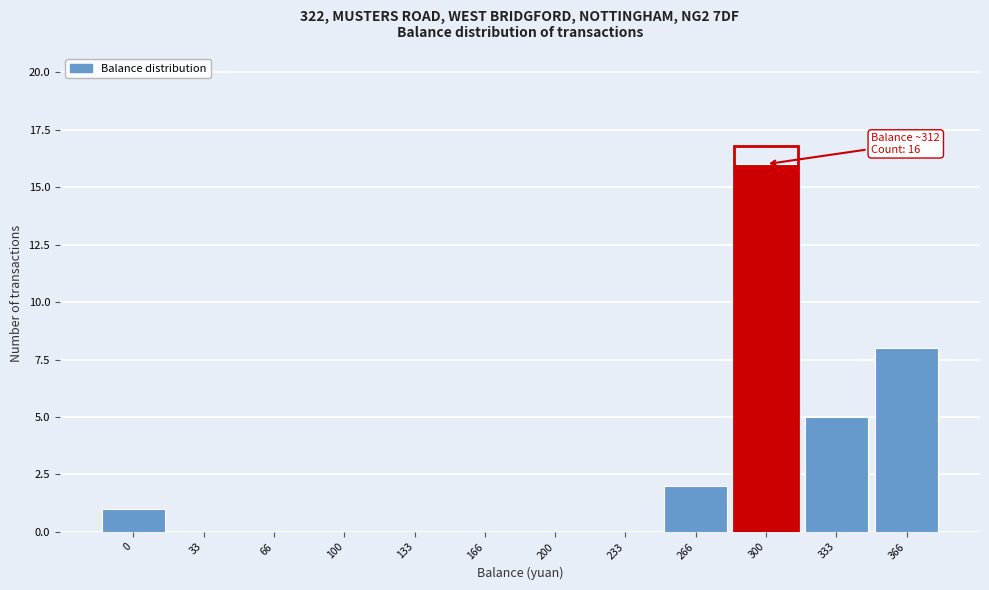

Reading left to right, transcribe all the data shown in this chart.

0=1	33=0	66=0	100=0	133=0	166=0	200=0	233=0	266=2	300=16	333=5	366=8